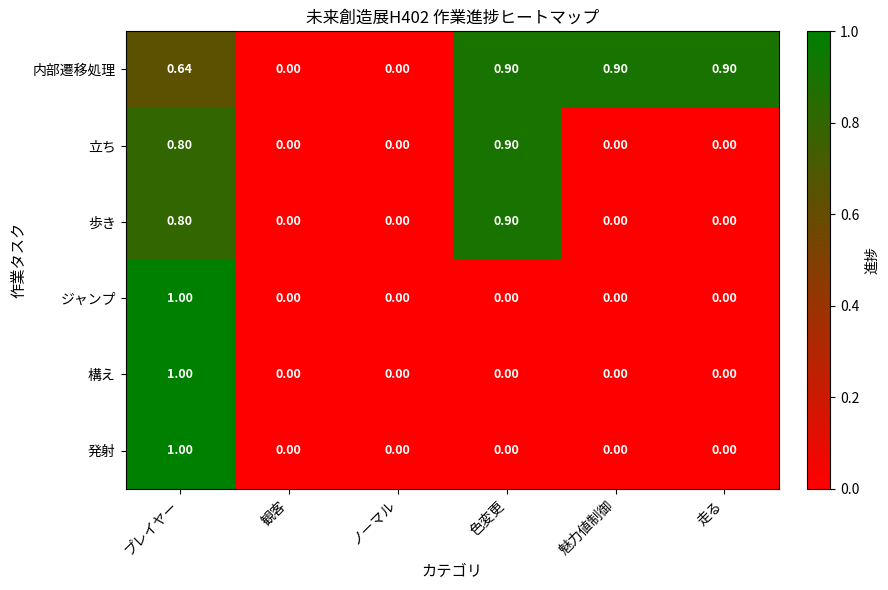

At which category does the chart reach its peak across all series?

プレイヤー